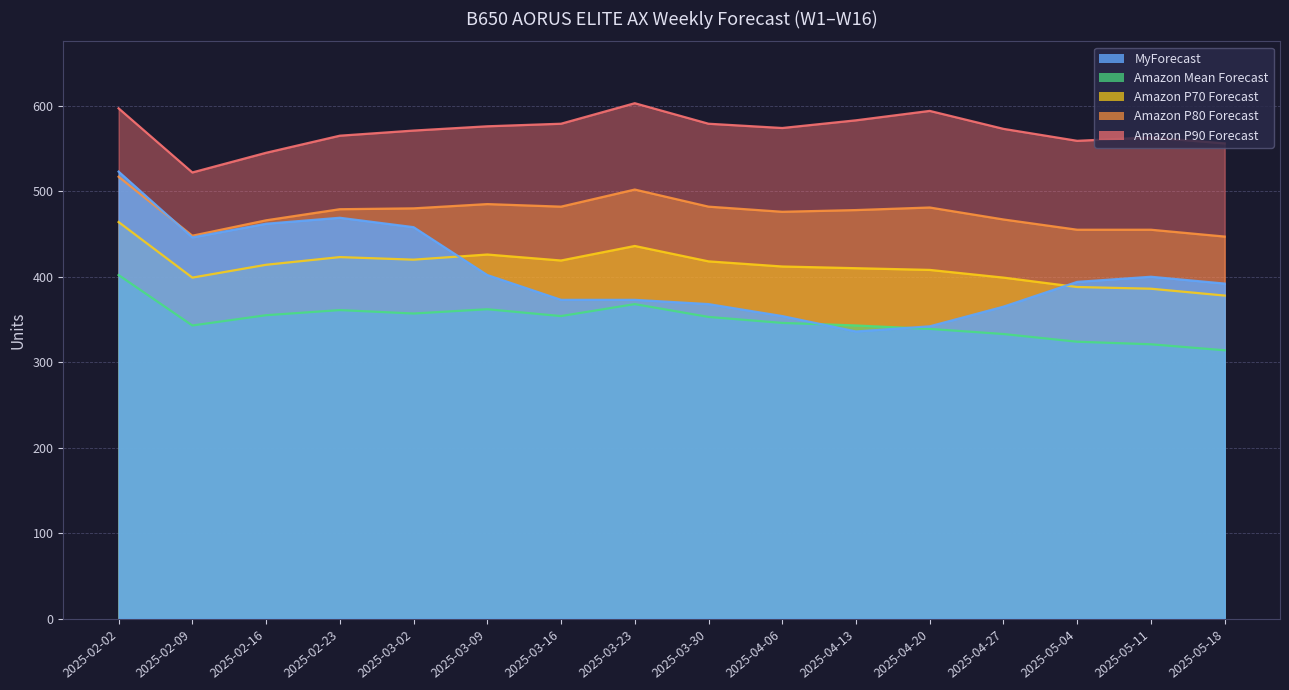

Which category has the lowest value in the Amazon P90 Forecast series?

2025-02-09